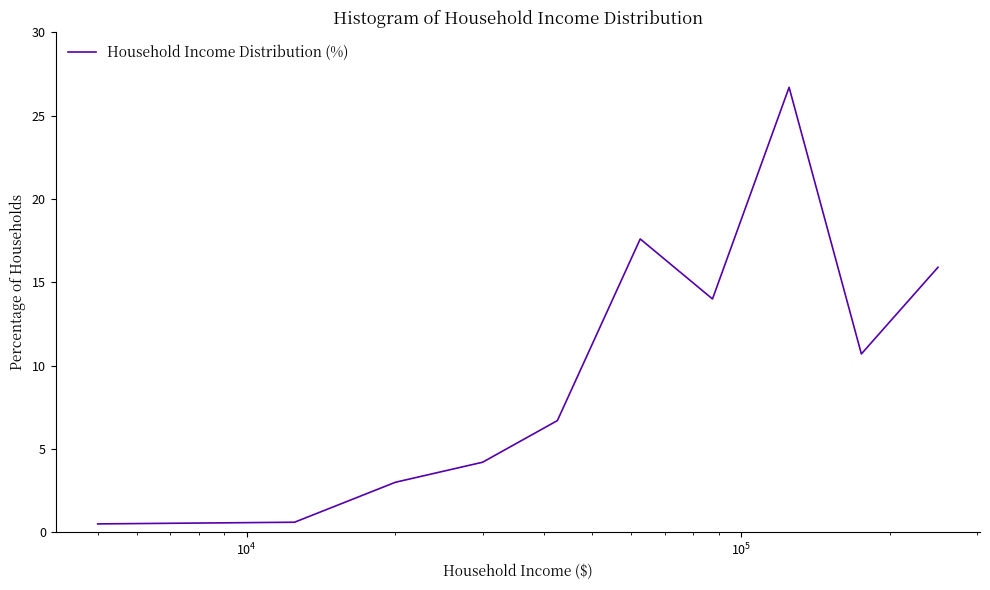

What is the greatest value displayed?

26.7